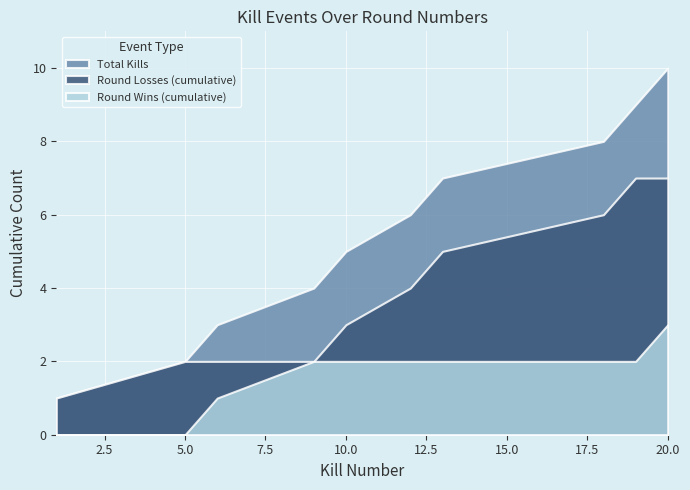

At which label is Round Won (1=yes, 0=no) closest to 0?

1